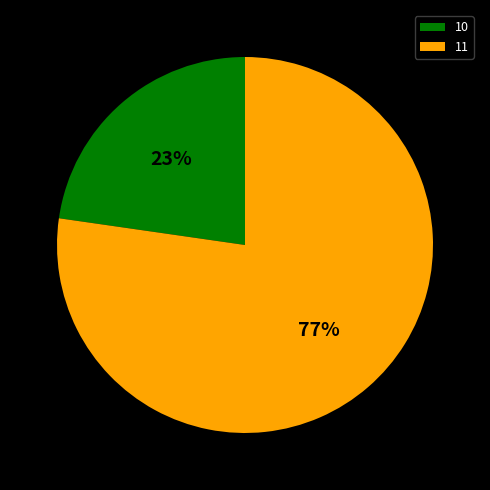

Which has a higher value, 11 or 10?

11